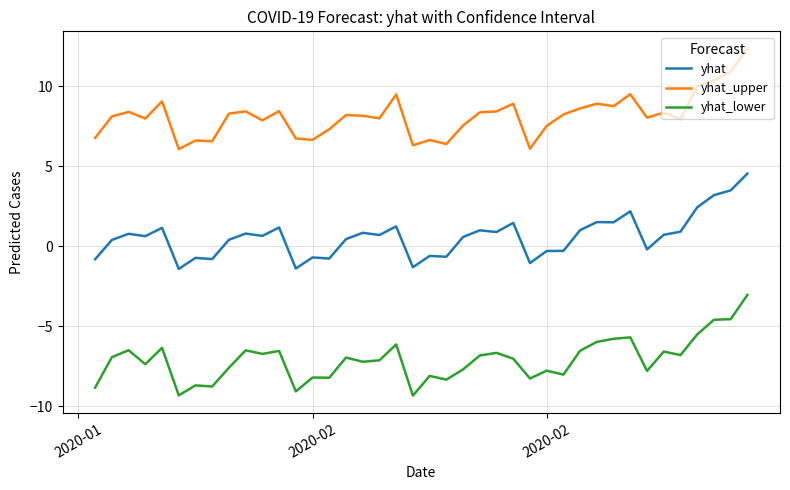

Which series has the largest total across all categories?

yhat_upper